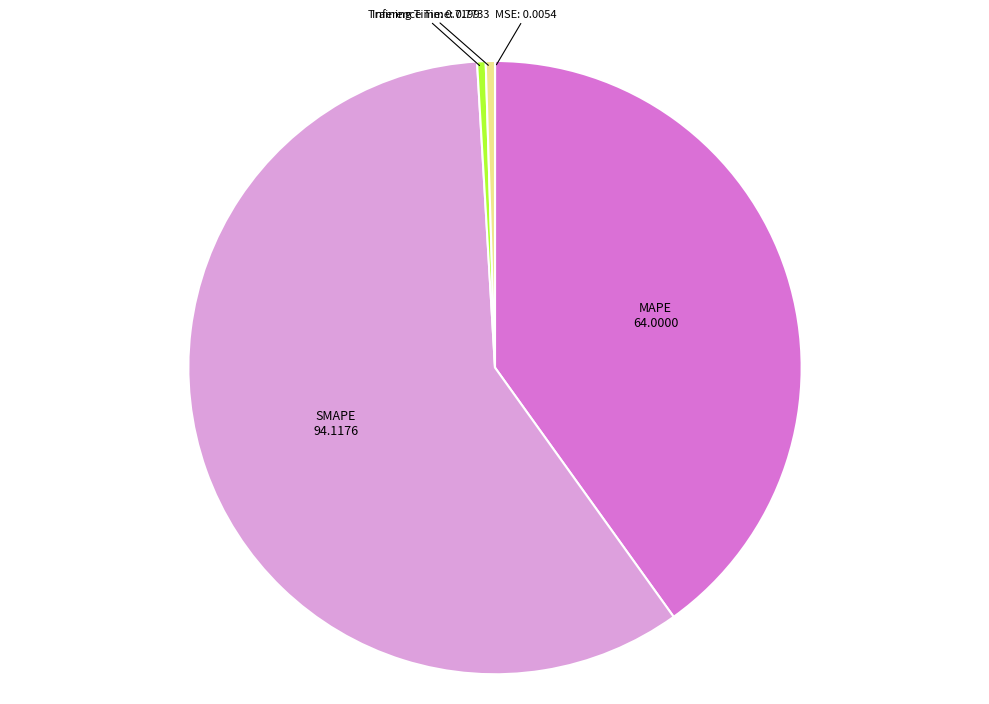

What is the largest slice in the pie chart?

SMAPE